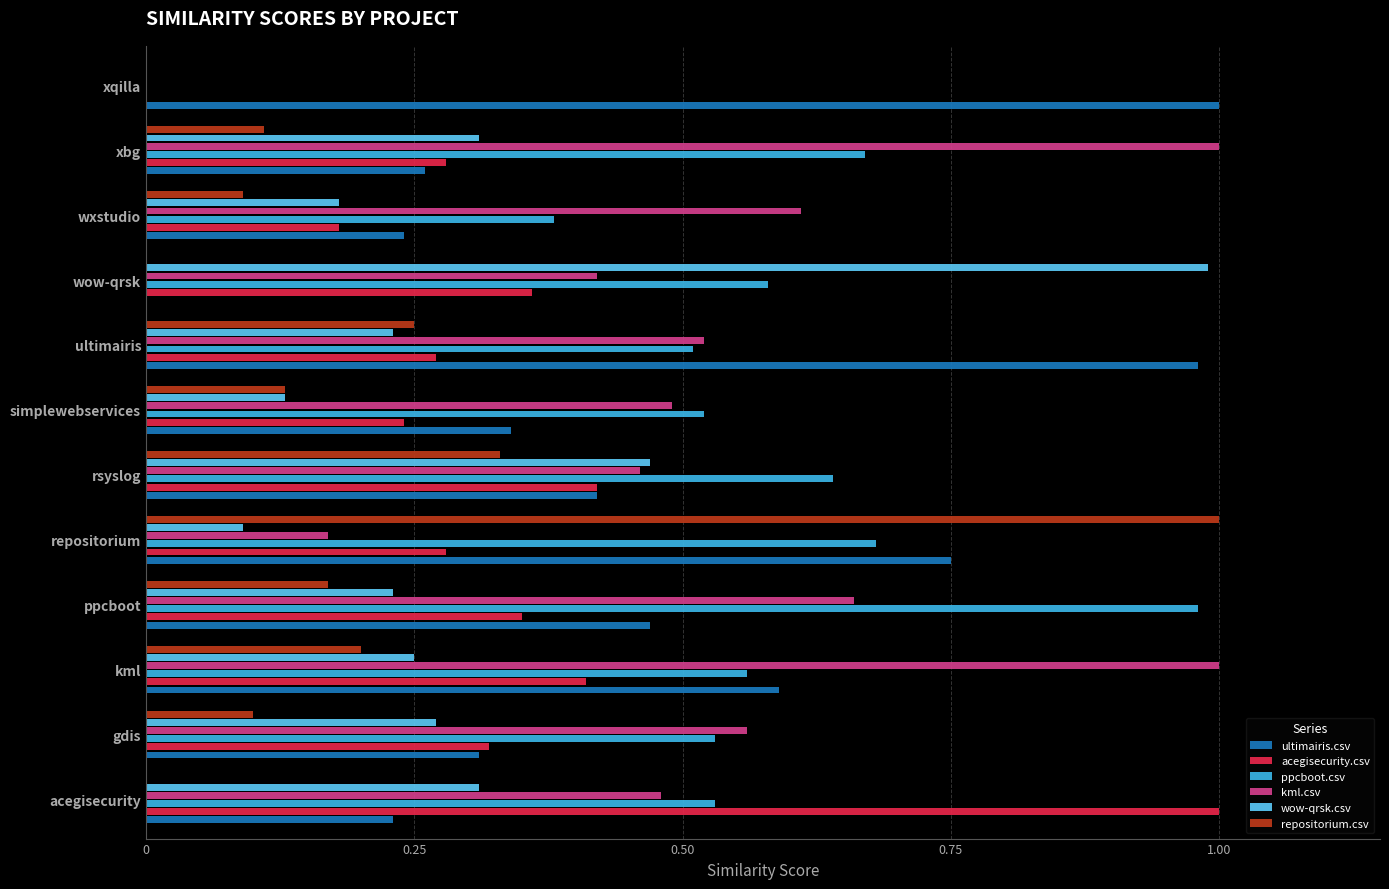

Between gdis and wxstudio, which series saw the biggest shift?

ppcboot.csv